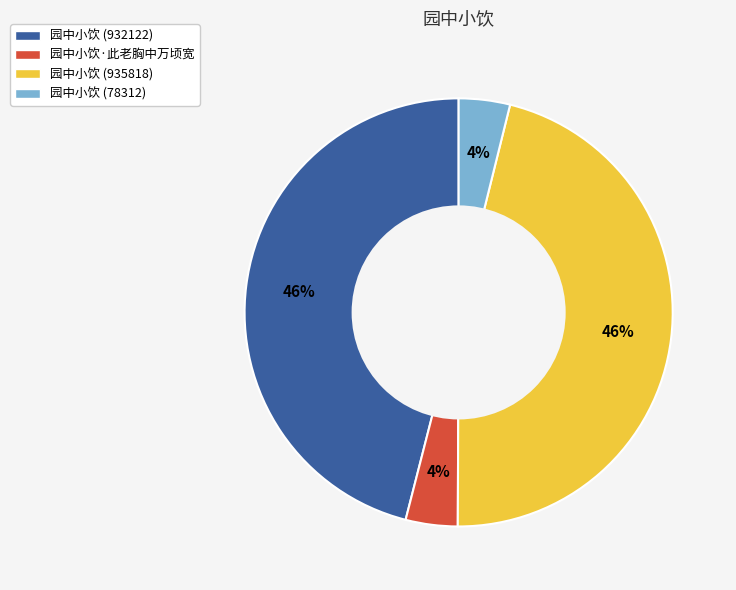

Between 园中小饮·此老胸中万顷宽 and 园中小饮 (932122), which is larger?

园中小饮 (932122)